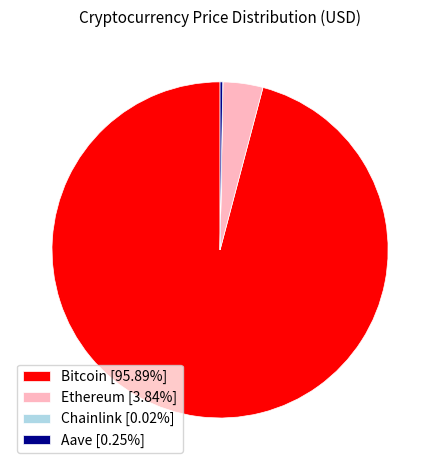

Is there any slice that represents more than half of the pie?

Yes